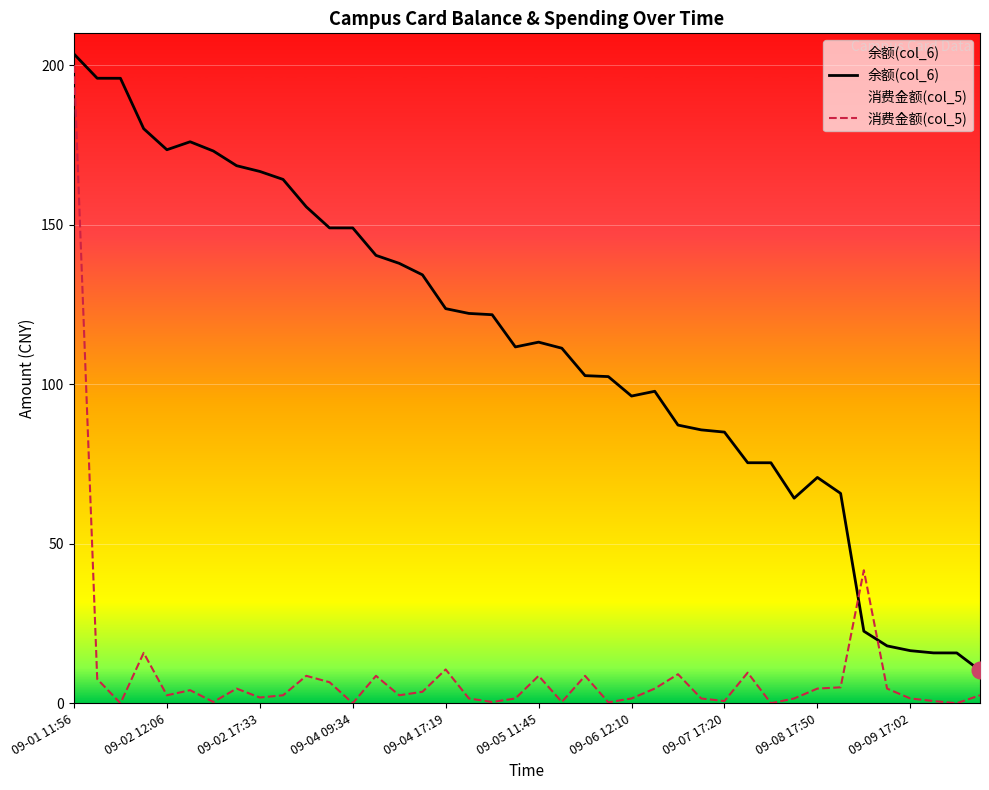

At which label does 余额(col_6) reach its peak?

09-01 11:56